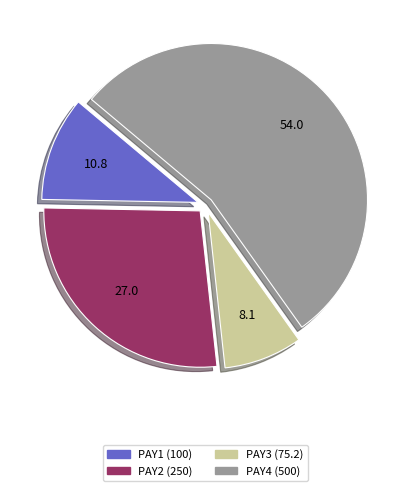

Count the number of slices in the pie.

4